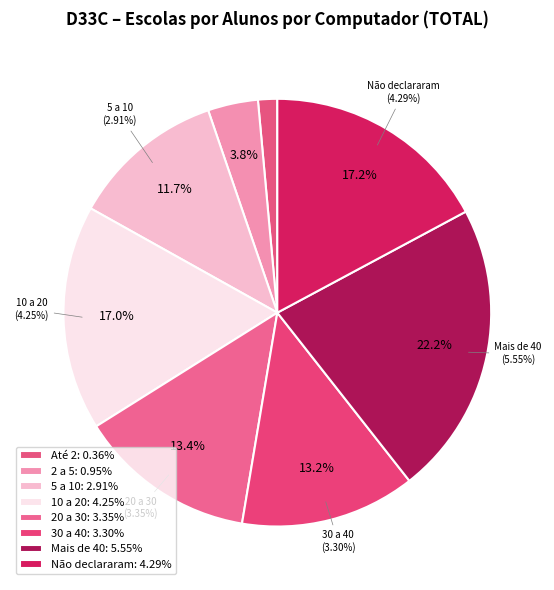

Does Mais de 5 a 10 alunos por computador account for over 50% of the chart?

No